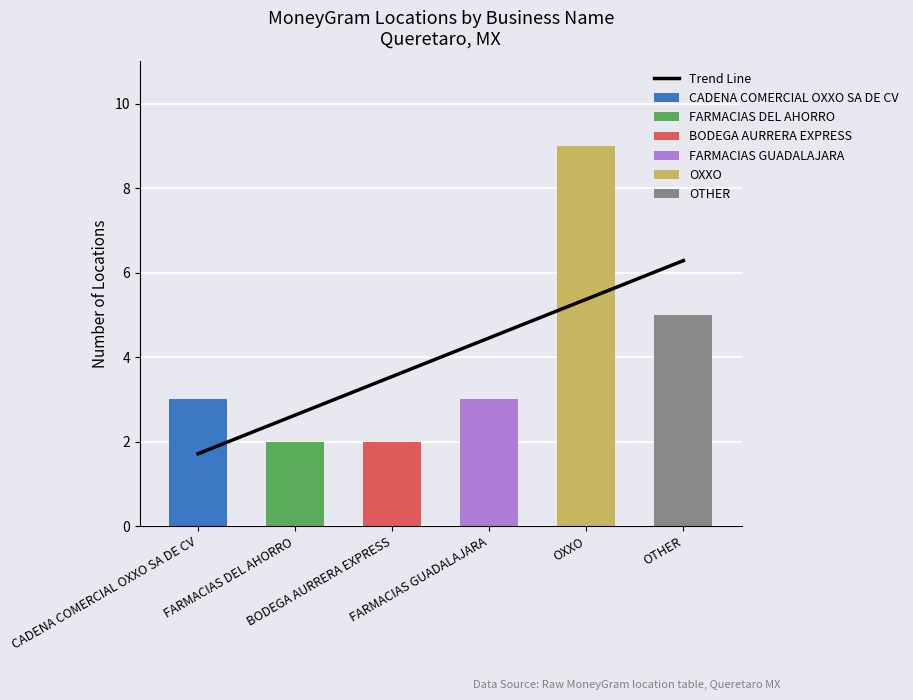

Reading right to left, what are all the values shown in this chart?

OTHER=6.3	OXXO=5.4	FARMACIAS GUADALAJARA=4.5	BODEGA AURRERA EXPRESS=3.5	FARMACIAS DEL AHORRO=2.6	CADENA COMERCIAL OXXO SA DE CV=1.7